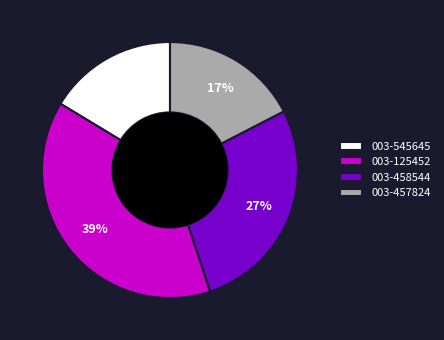

Count the number of slices in the pie.

4